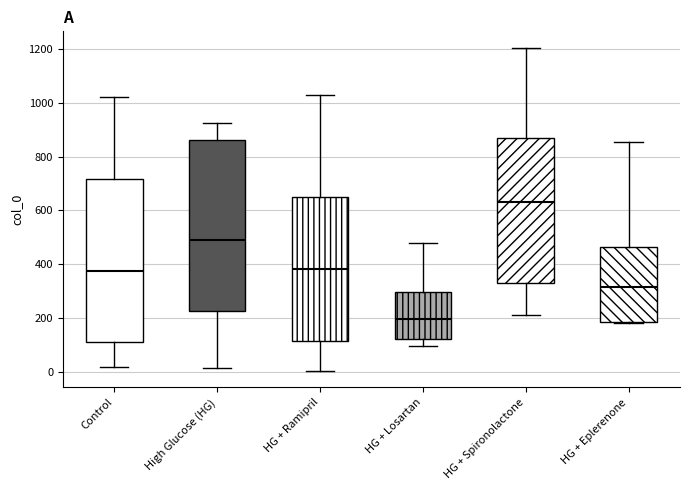

Where does the lower whisker of the box for High Glucose (HG) end on the y-axis? The values are not printed on the chart, so give them approximately, as read against the axis.

20